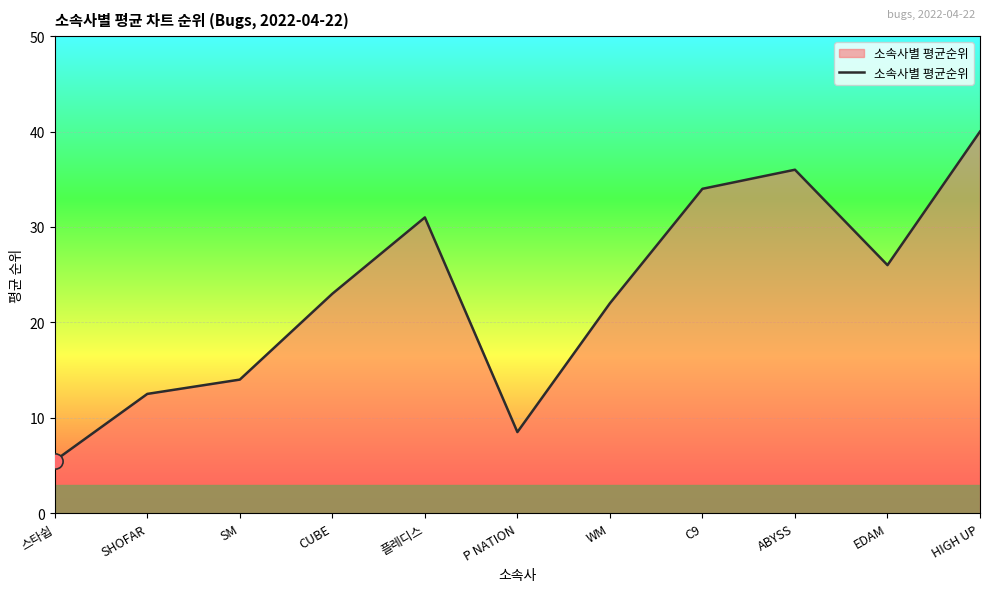

What is the change in value from P NATION to WM?

+13.5